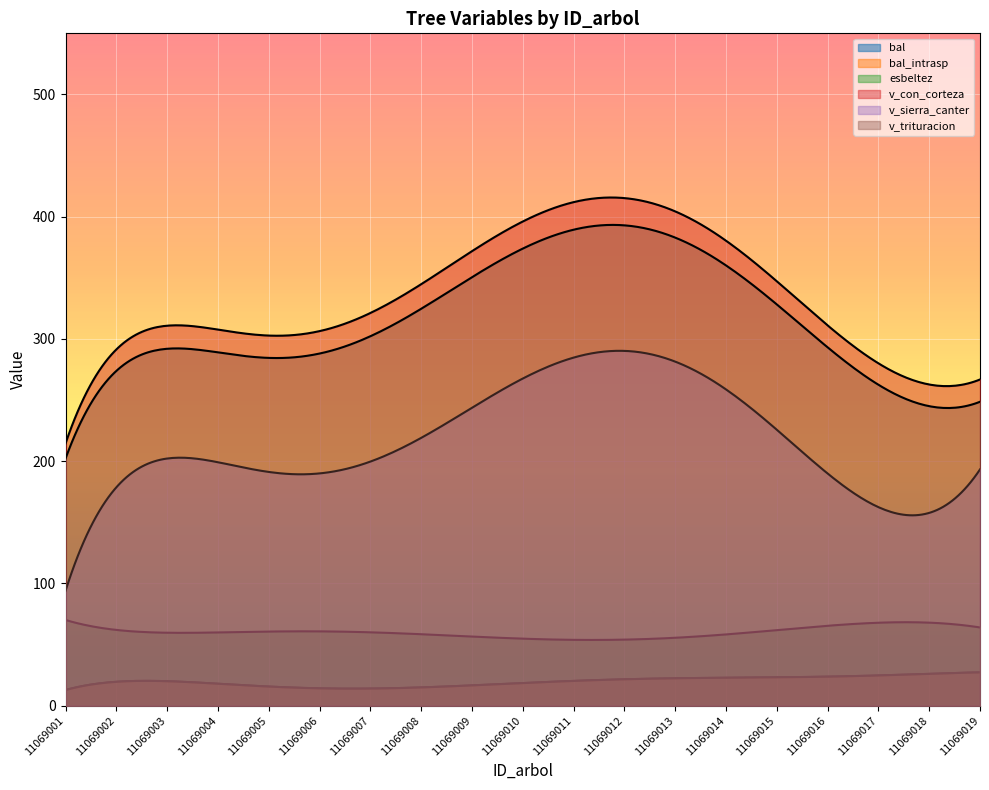

Is the value of esbeltez at 11069011 greater than the value of v_con_corteza at 11069013?

No